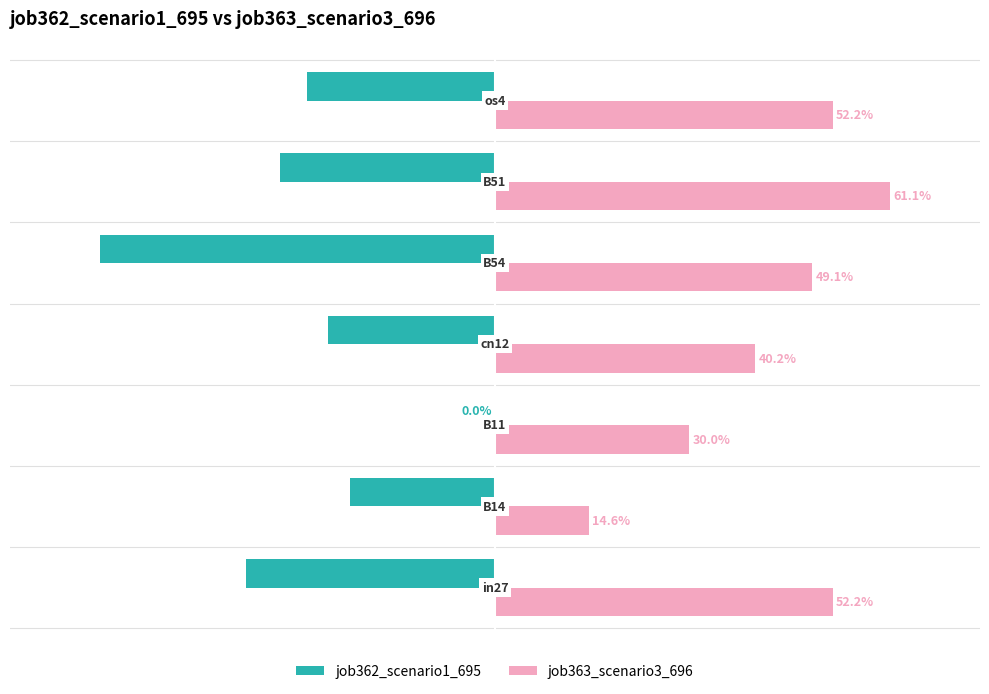

What are all the series names shown in the legend?

job362_scenario1_695, job363_scenario3_696